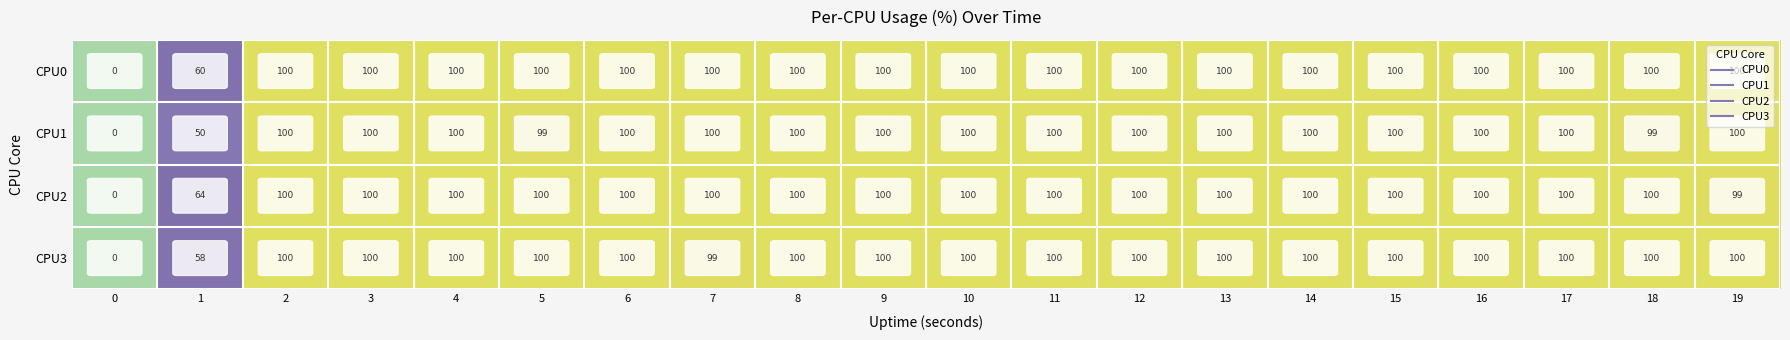

What is the highest value of the CPU2 series?

100